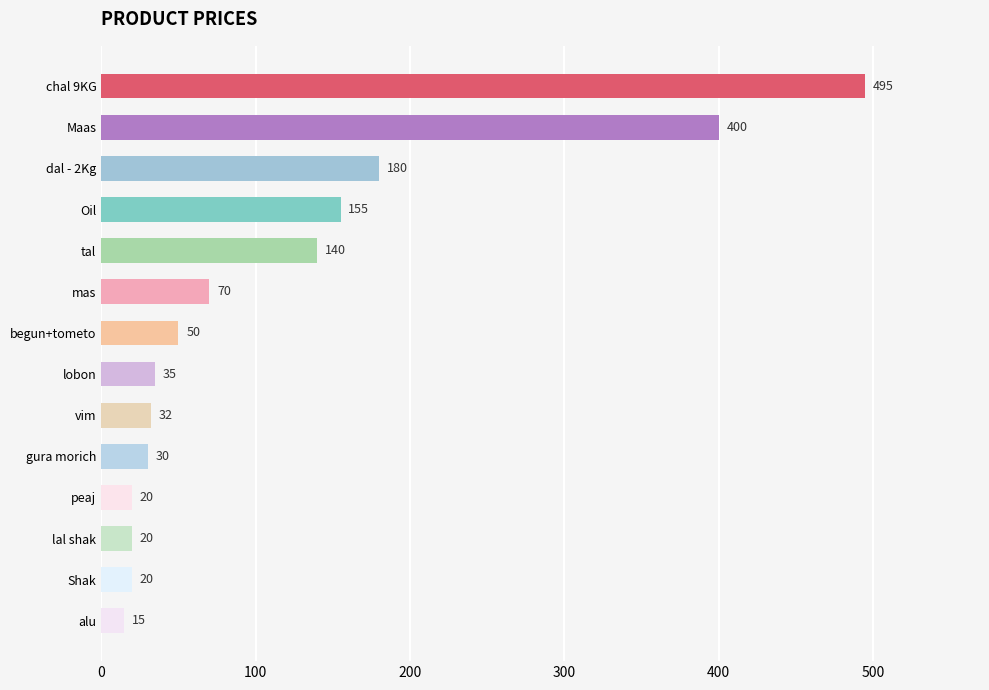

What is the maximum value shown in the chart?

495